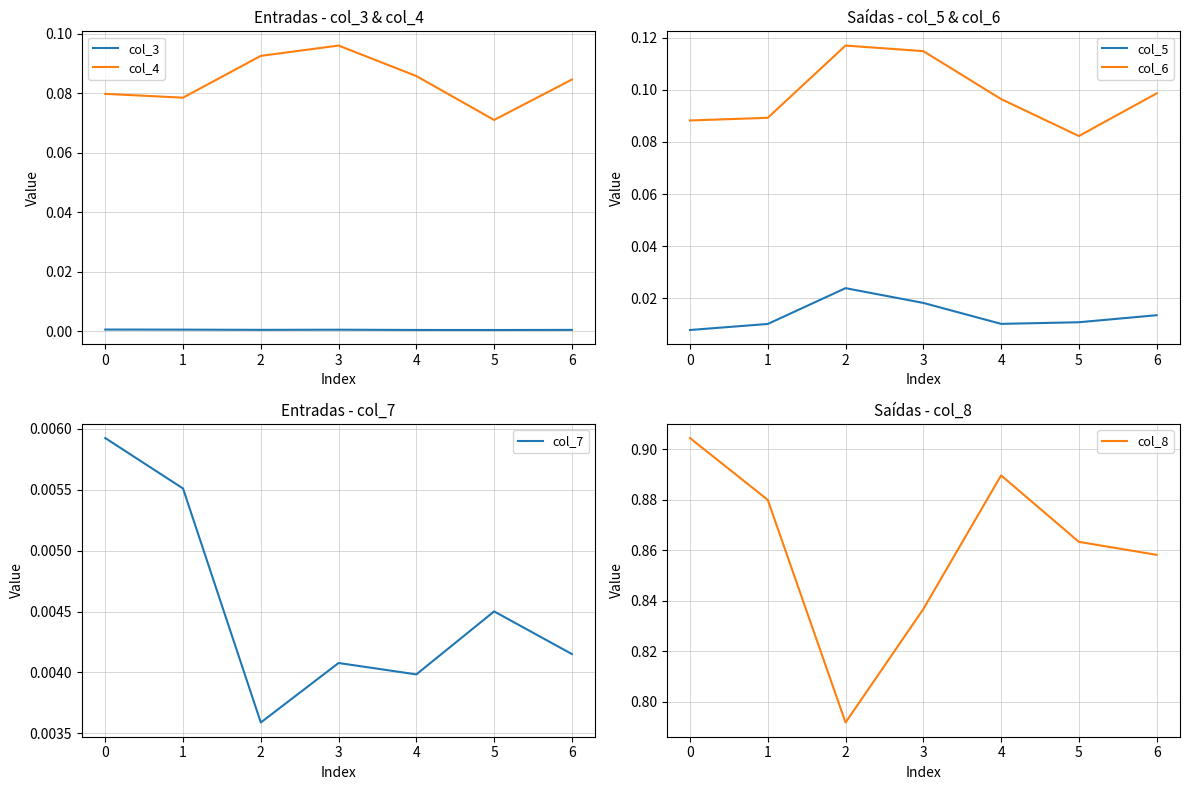

Count the col_7 values in the range 0 to 1.

7